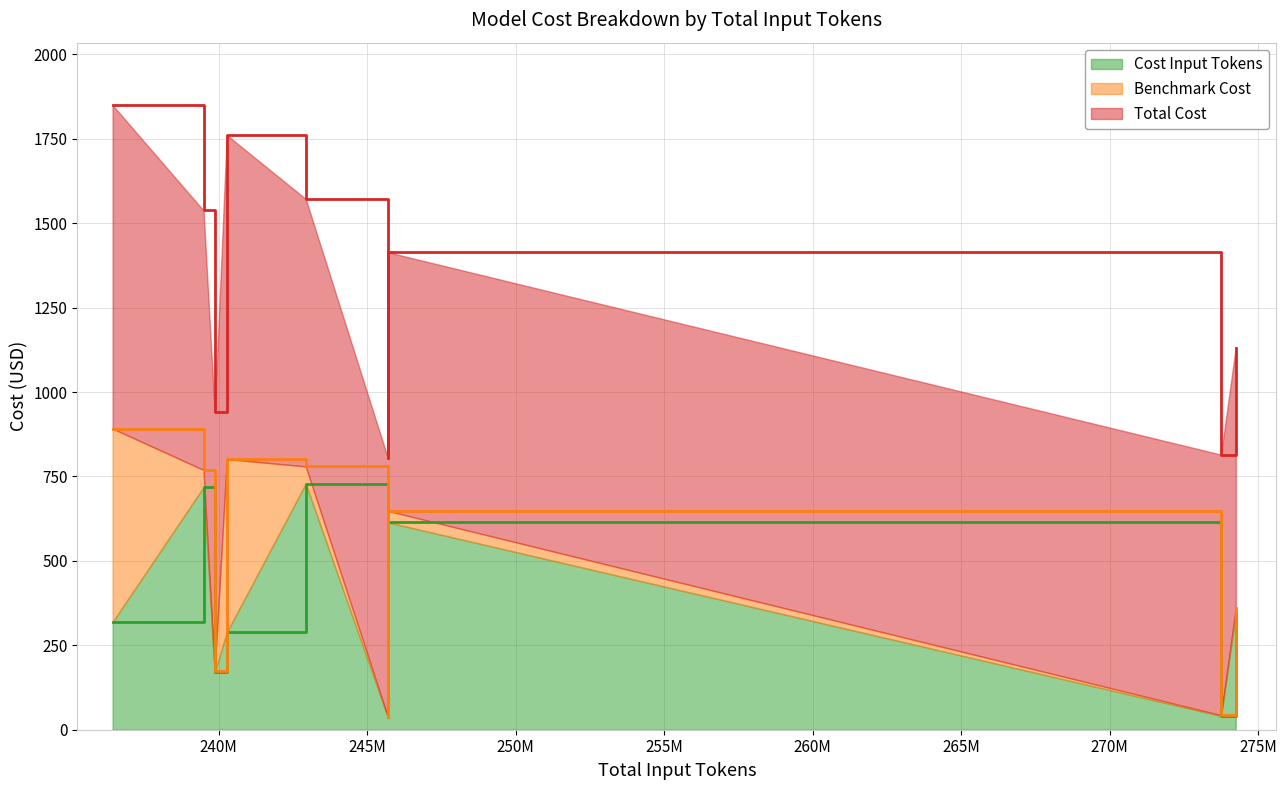

True or false: Total Cost has a value of 1405.0 at gemini_2.0_flash.

False